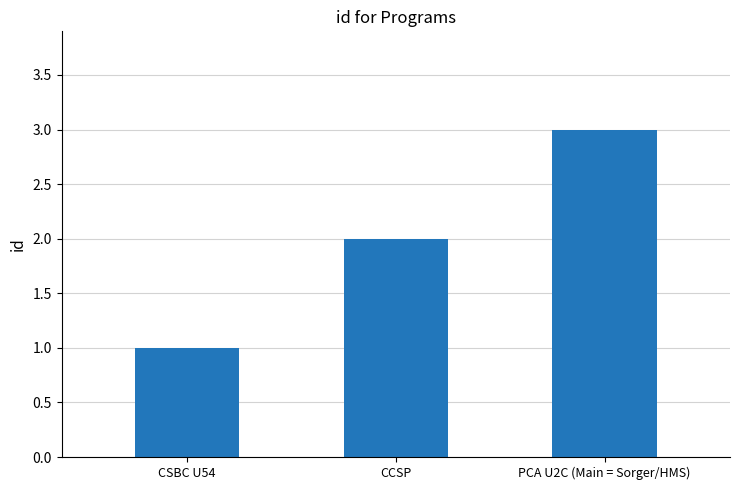

Count the number of categories in the chart.

3